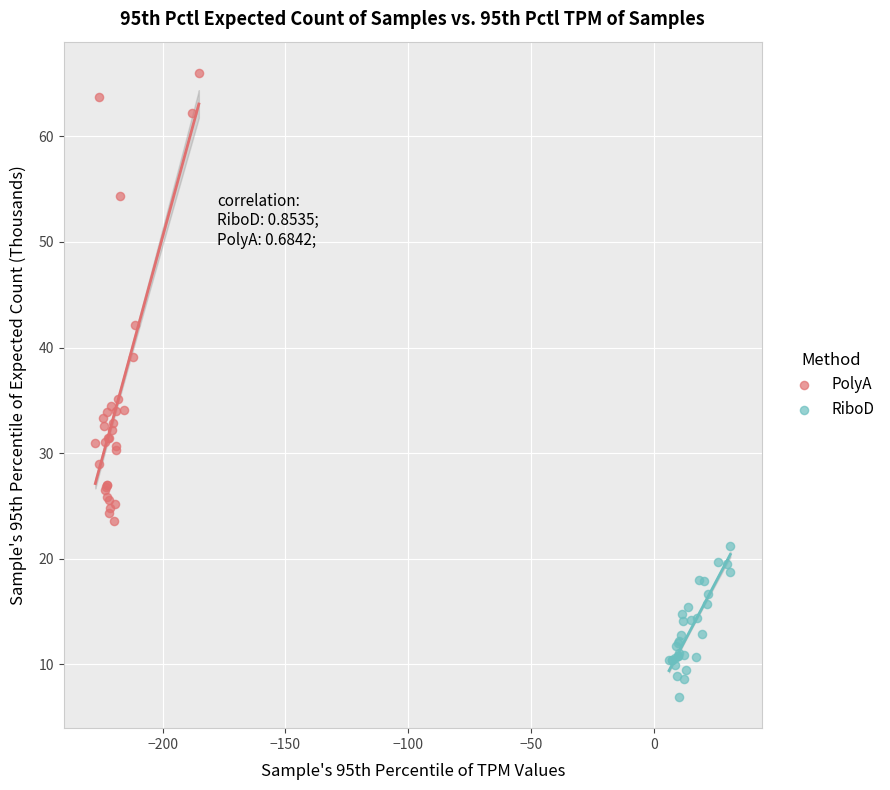

Which series has the largest Y range (max minus min)?

PolyA